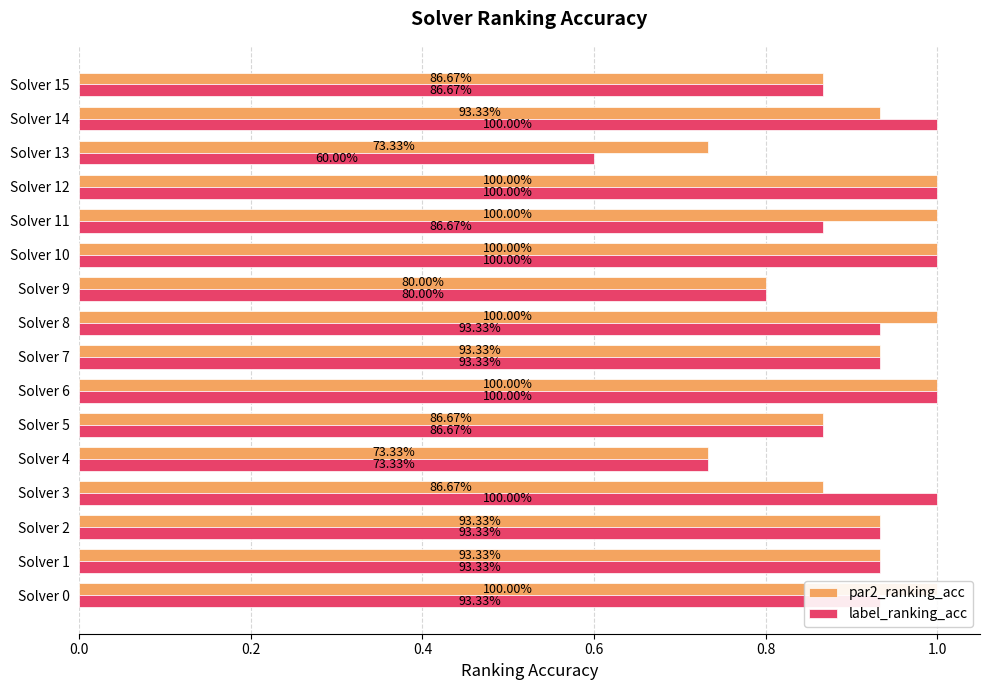

What is the minimum value for par2_ranking_acc?

0.7